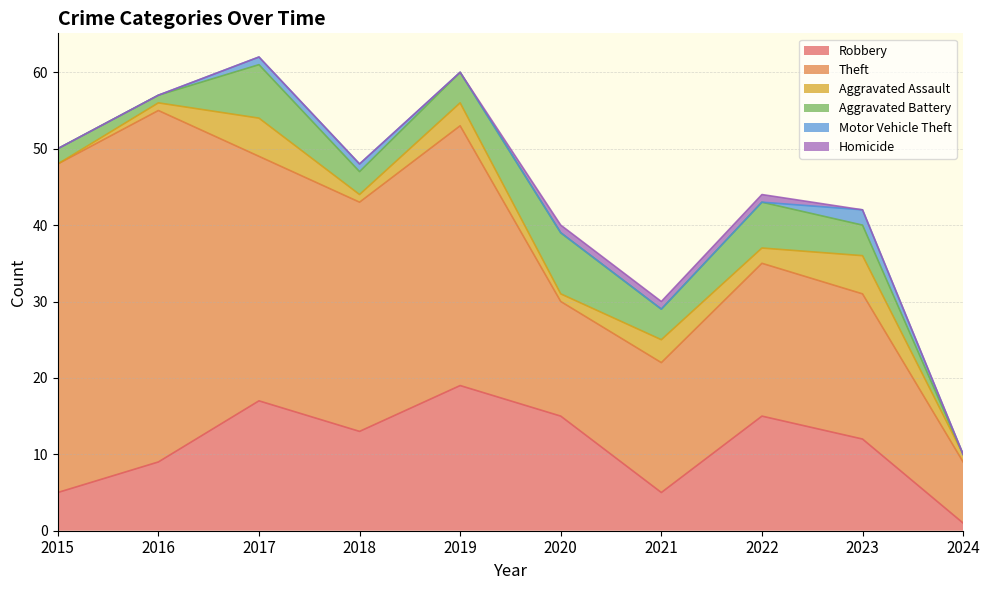

In Theft, how many points are higher than both neighbors (excluding endpoints)?

3